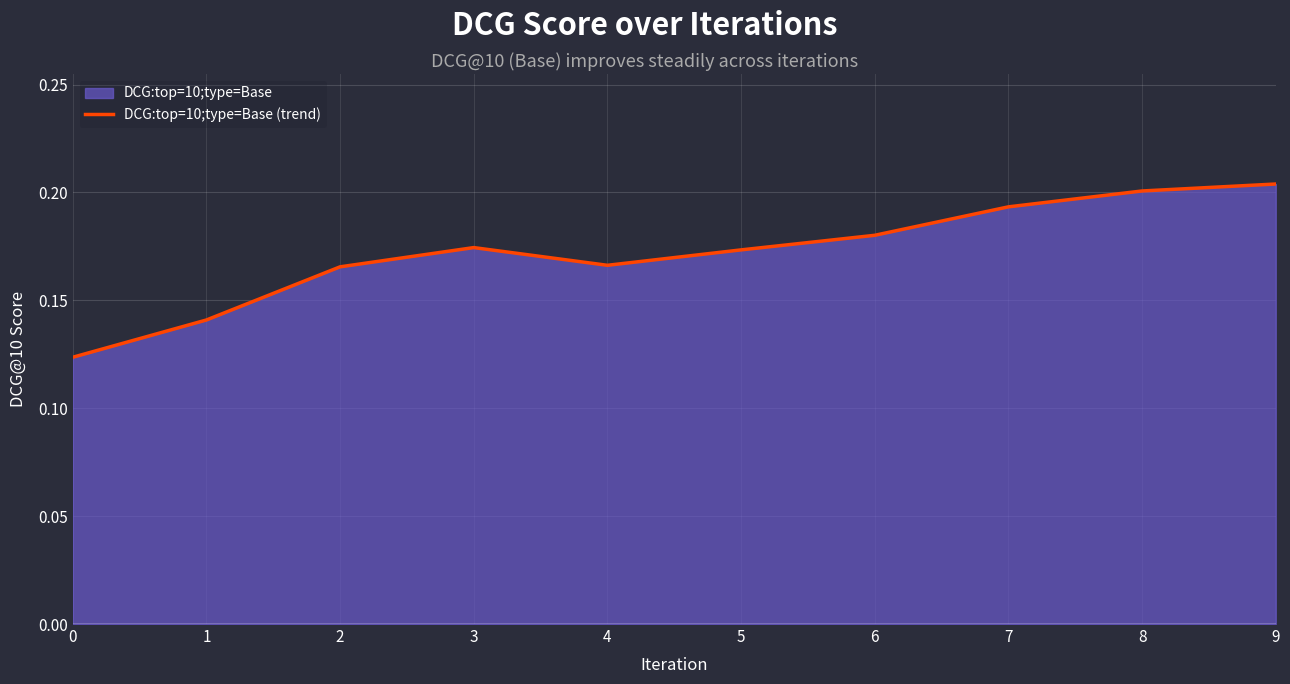

What is the value of the 4th point from the left?

0.2